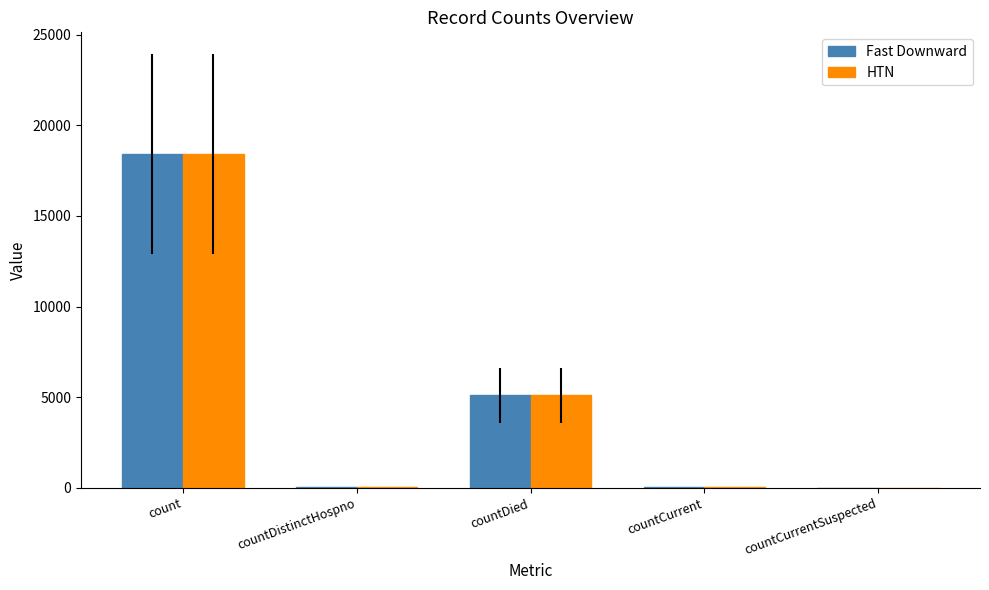

How many categories are shown in the chart?

5